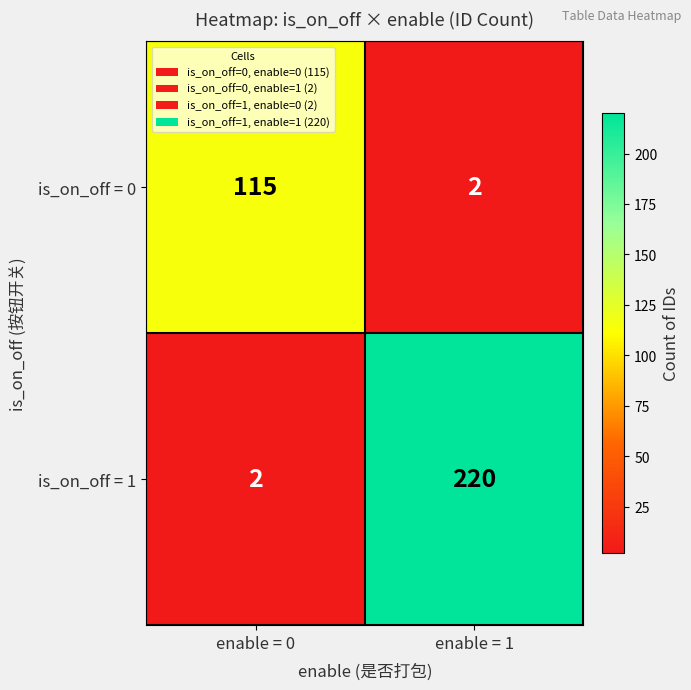

List the series in order of their overall mean, lowest first.

is_on_off = 0, is_on_off = 1